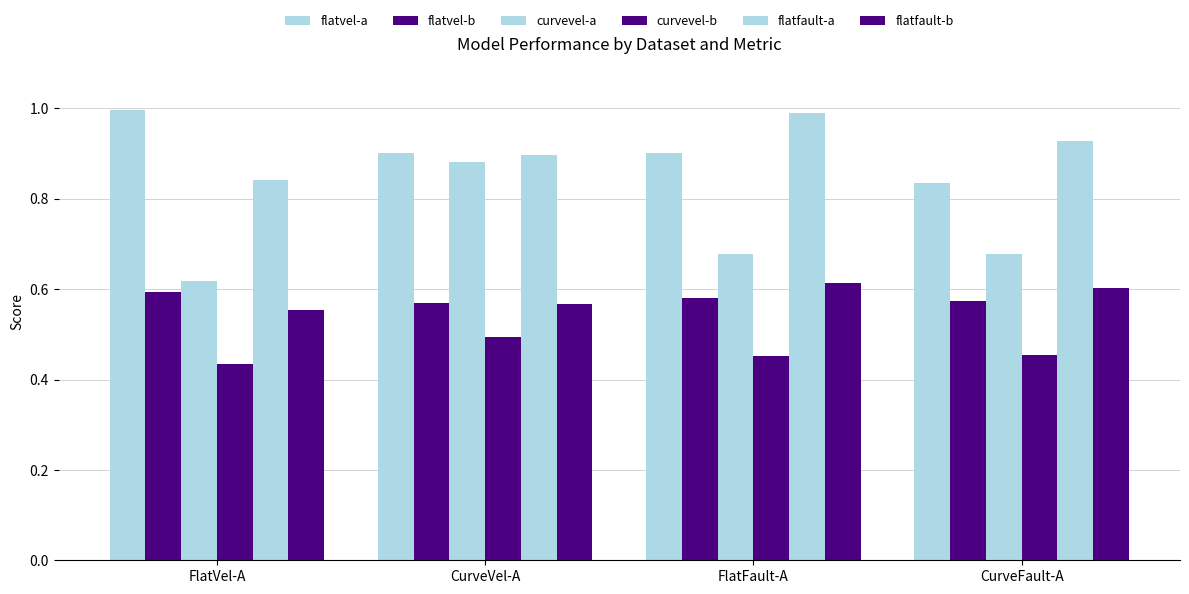

What is the value of the flatfault-a bar at the 4th from the left?

0.9